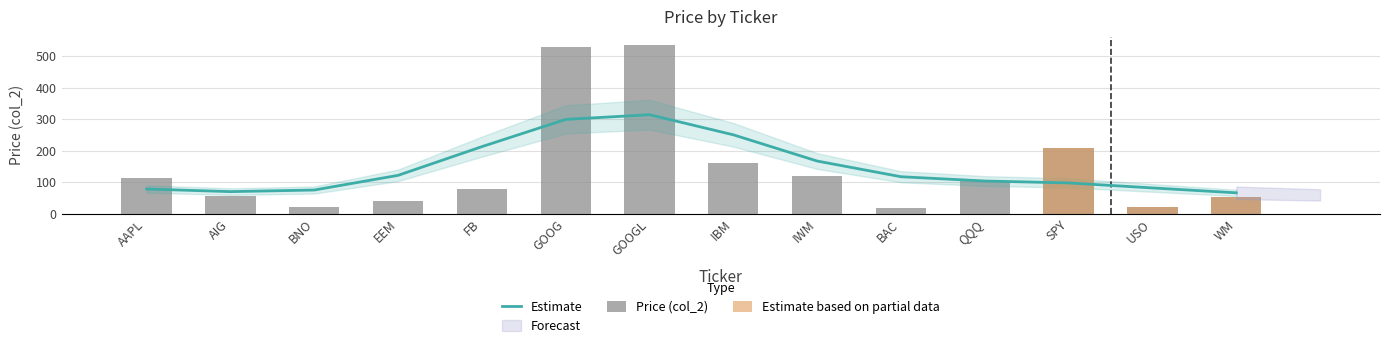

What is the highest value of the Price (col_2) series?

535.3